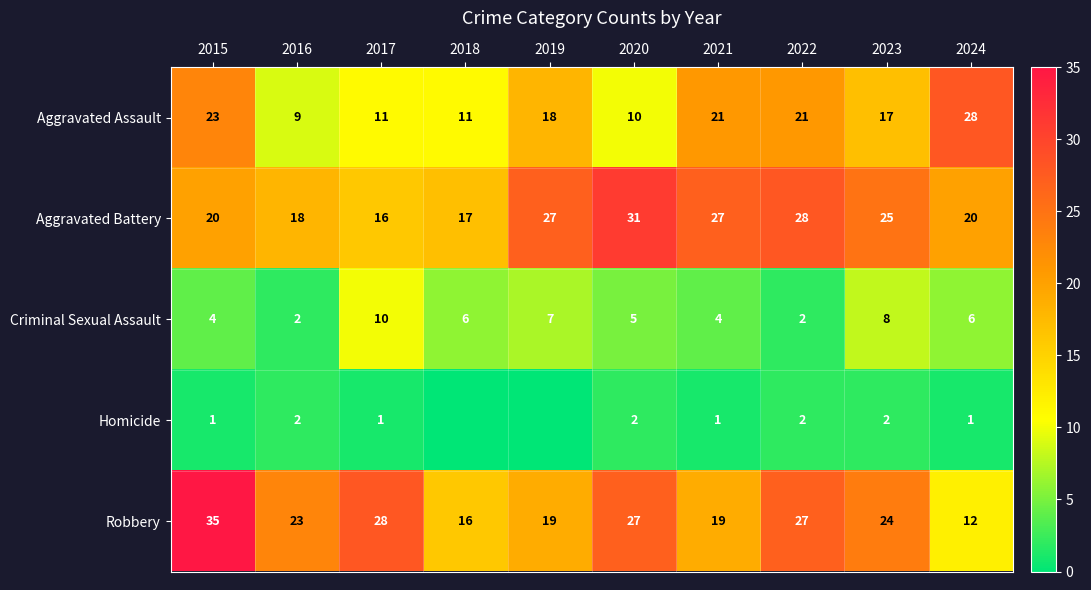

Which series changed the most between 2015 and 2020?

Aggravated Assault